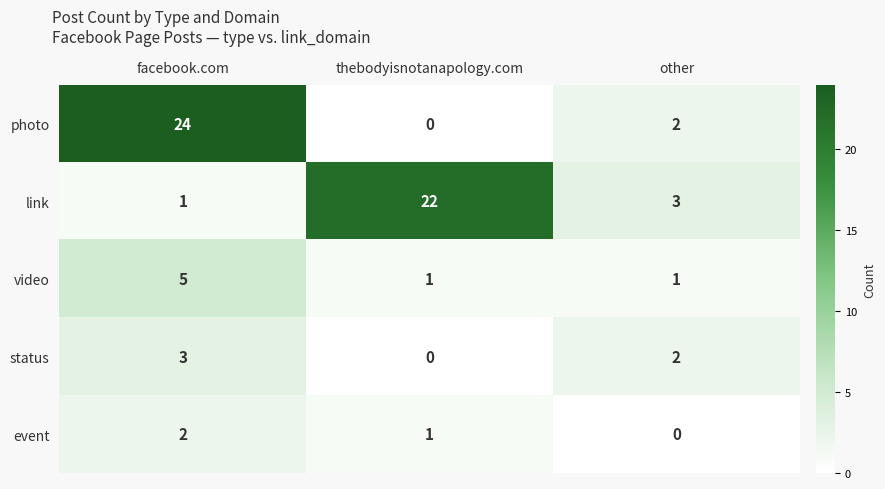

What is the sum of the link values at thebodyisnotanapology.com and facebook.com?

23